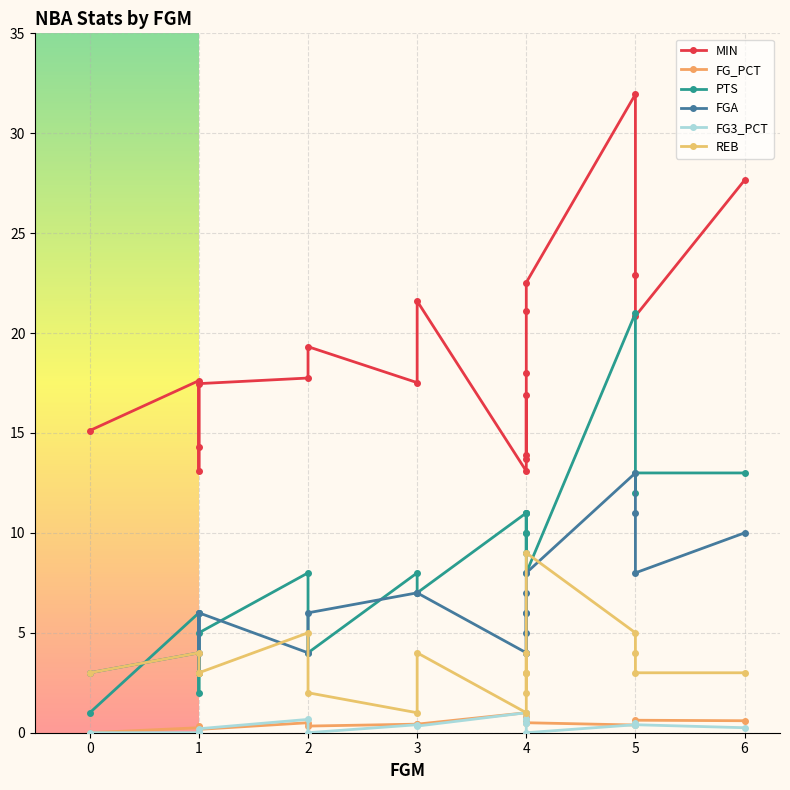

How many values in the FG3_PCT series exceed 0?

14